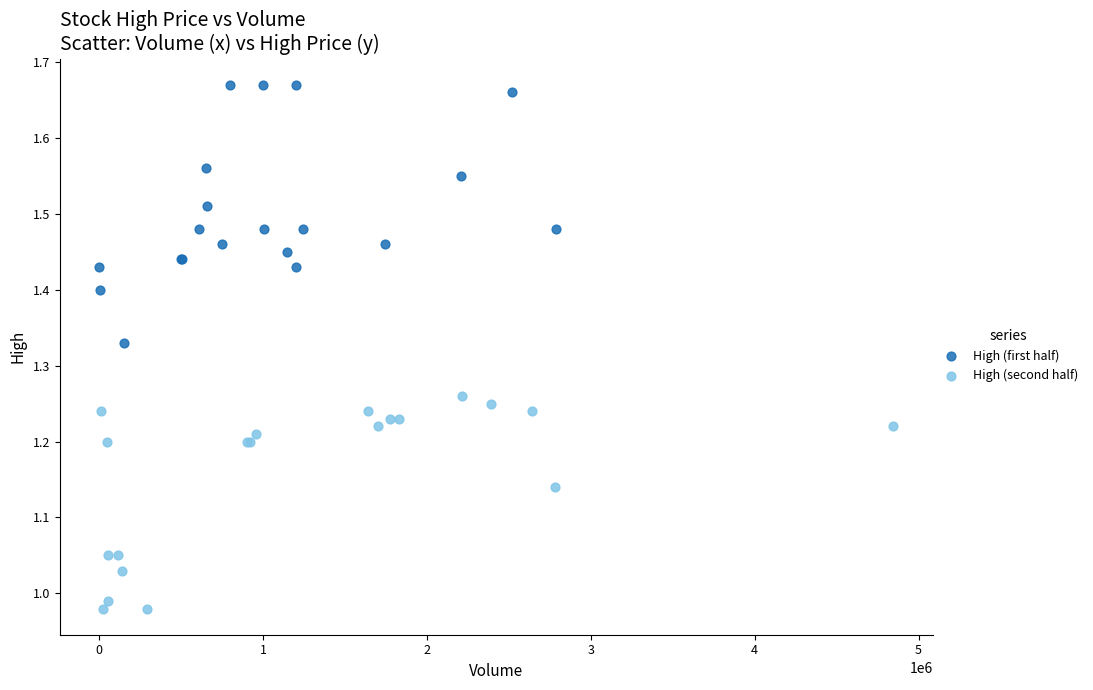

Which series has the largest Y range (max minus min)?

High (first half)